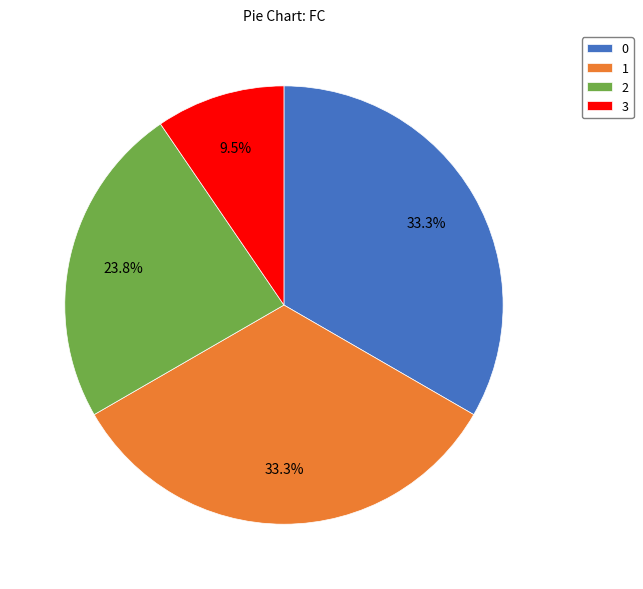

To the nearest percent, what is the difference between the largest and smallest slice percentages?

24%